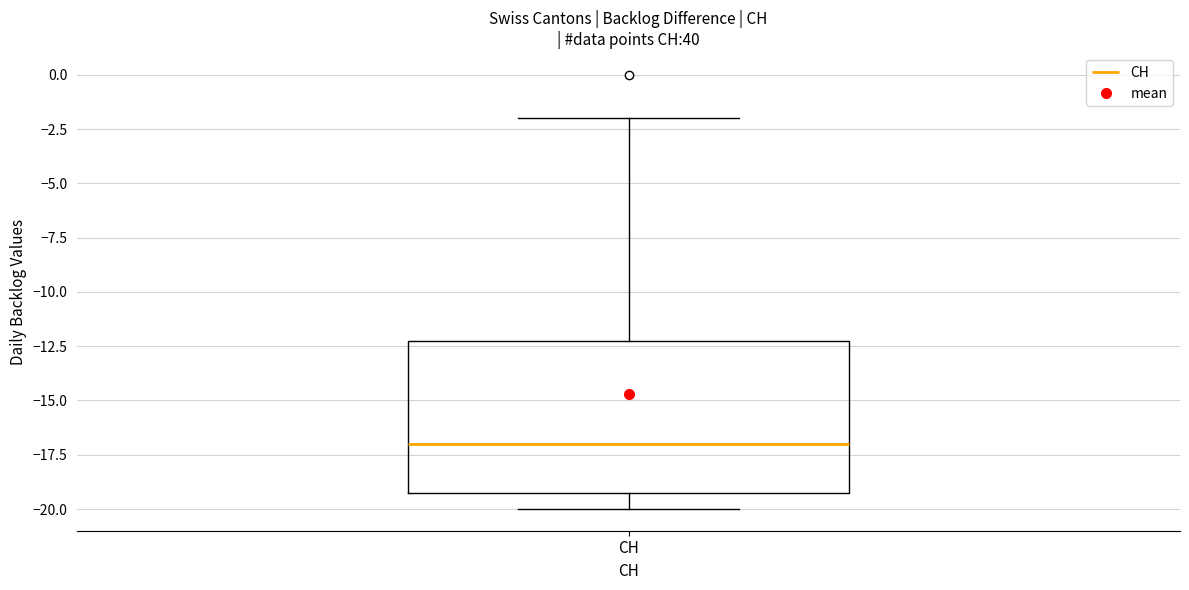

Read this box plot against the y-axis: the position of the median line, the range covered by the box, and the ends of both whiskers. The values are not printed on the chart, so give them approximately, as read against the axis.

median -17, box -19 to -12, whiskers -20 to -2